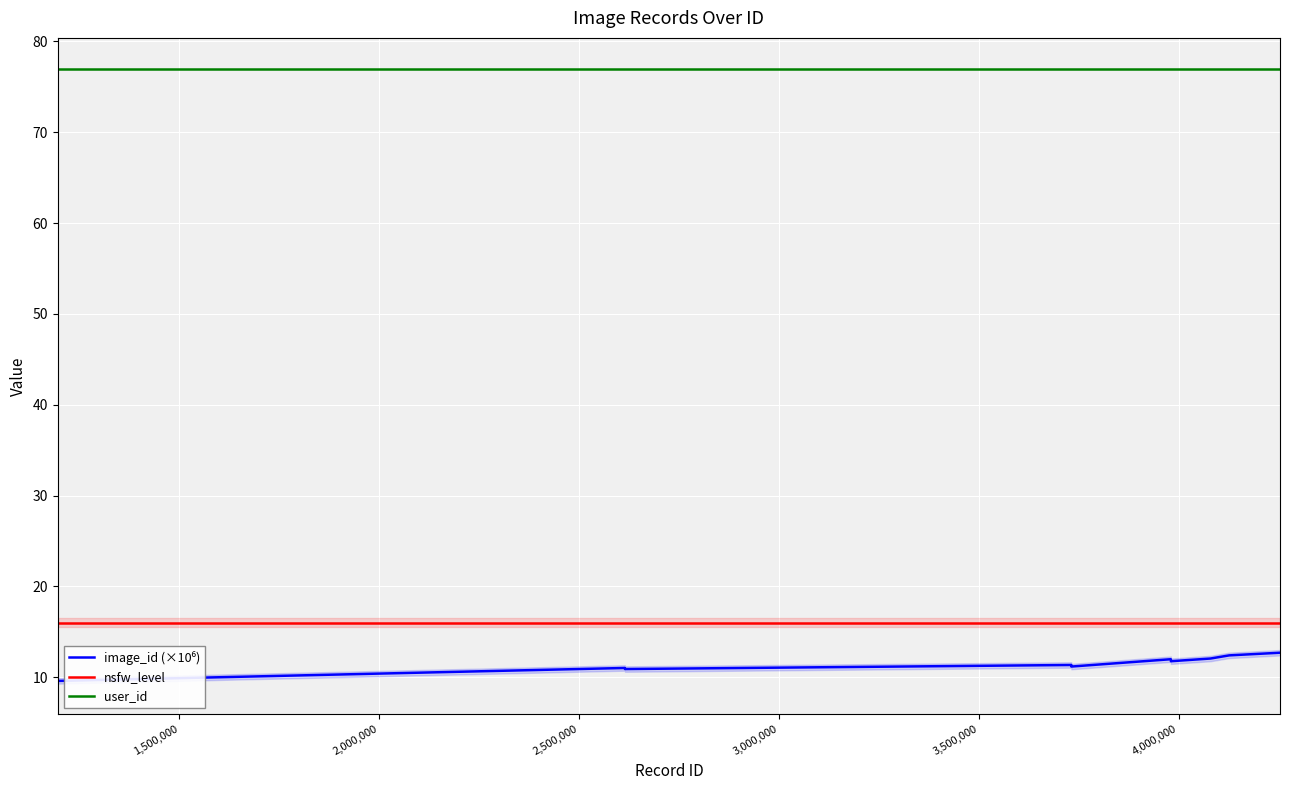

Which series has the largest range (max minus min)?

image_id (×10⁶)